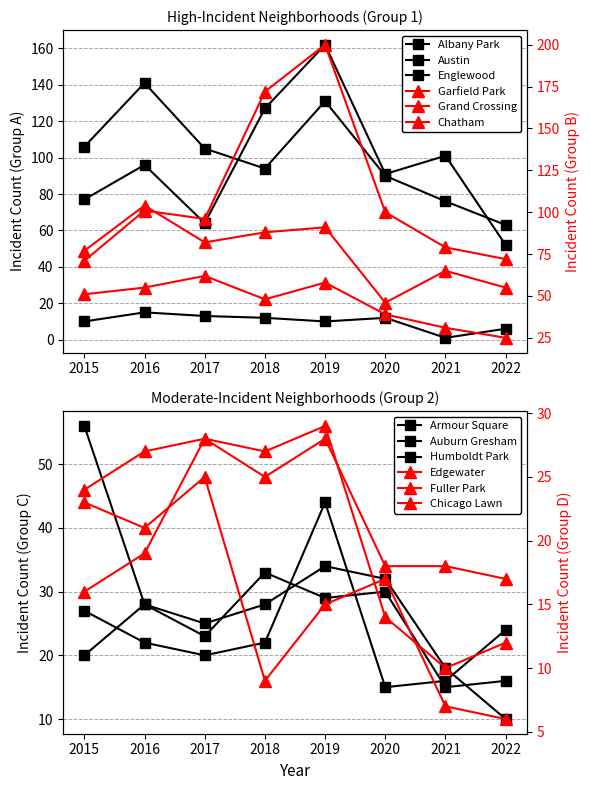

At which category does Englewood reach its first local valley?

2018